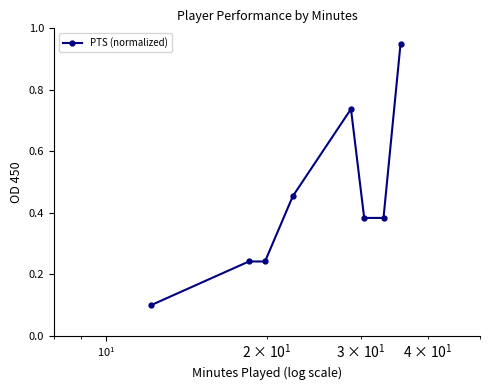

True or false: the data has more than 2 interior local peaks.

False